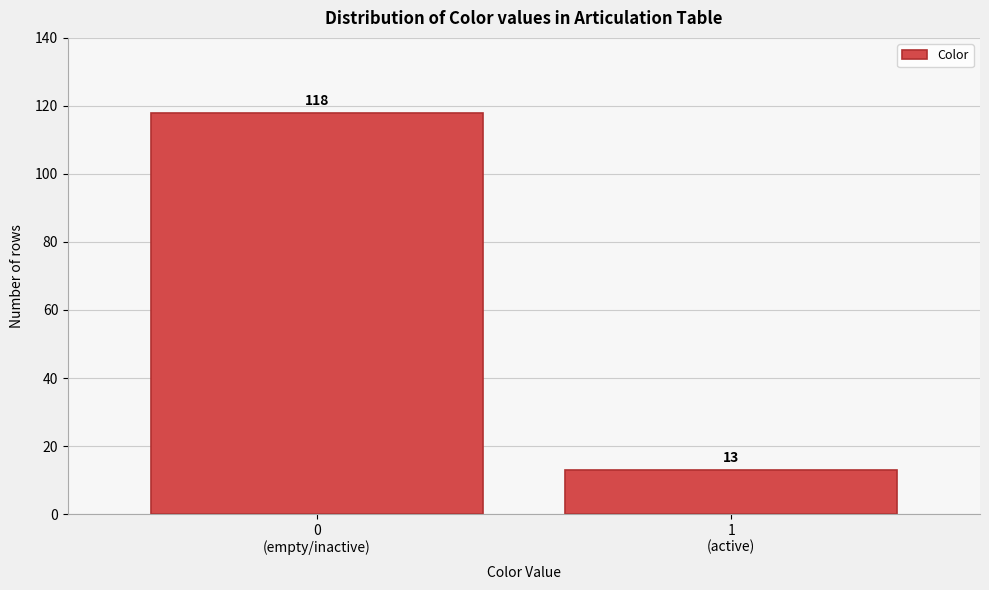

Reading left to right, extract all data points from this chart.

118	13